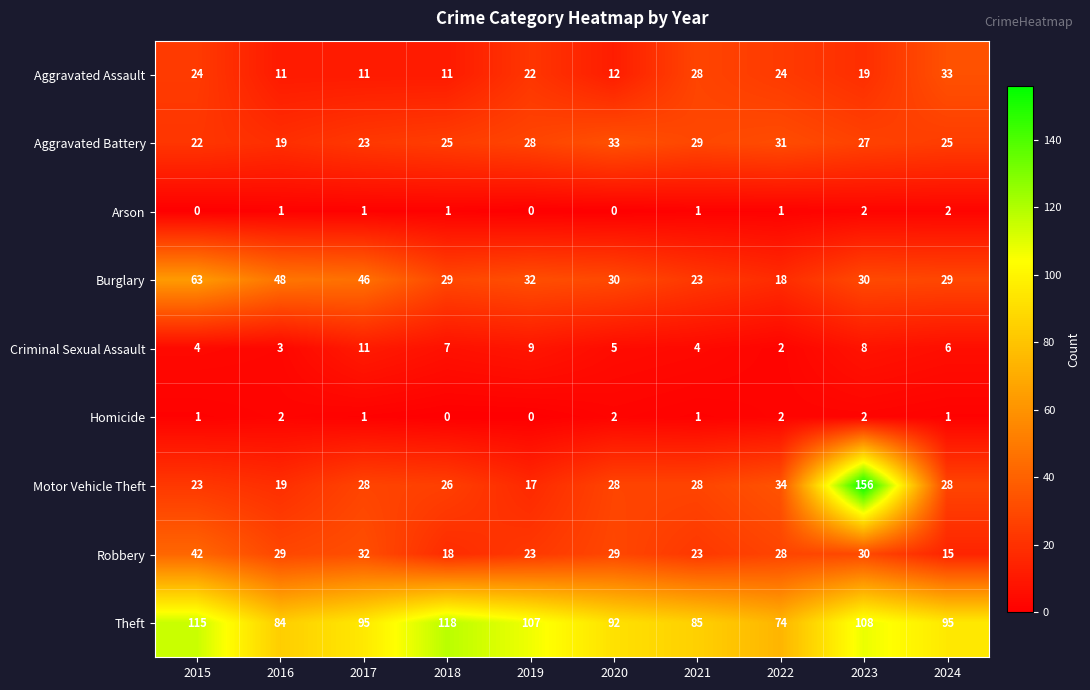

Count the Homicide values in the range 1 to 2.

8